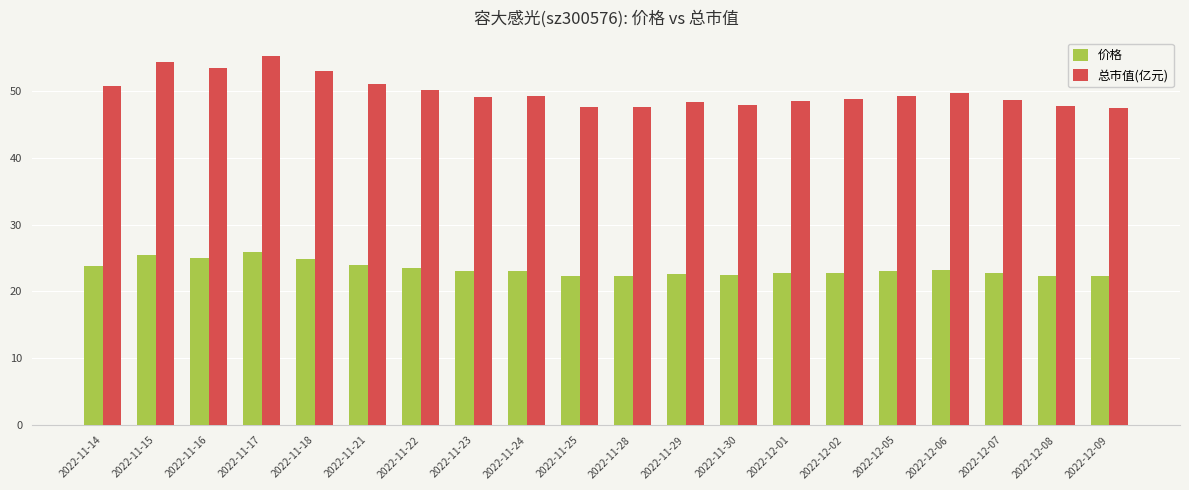

Is the value of 总市值(亿元) at 2022-11-25 greater than the value of 价格 at 2022-11-14?

Yes